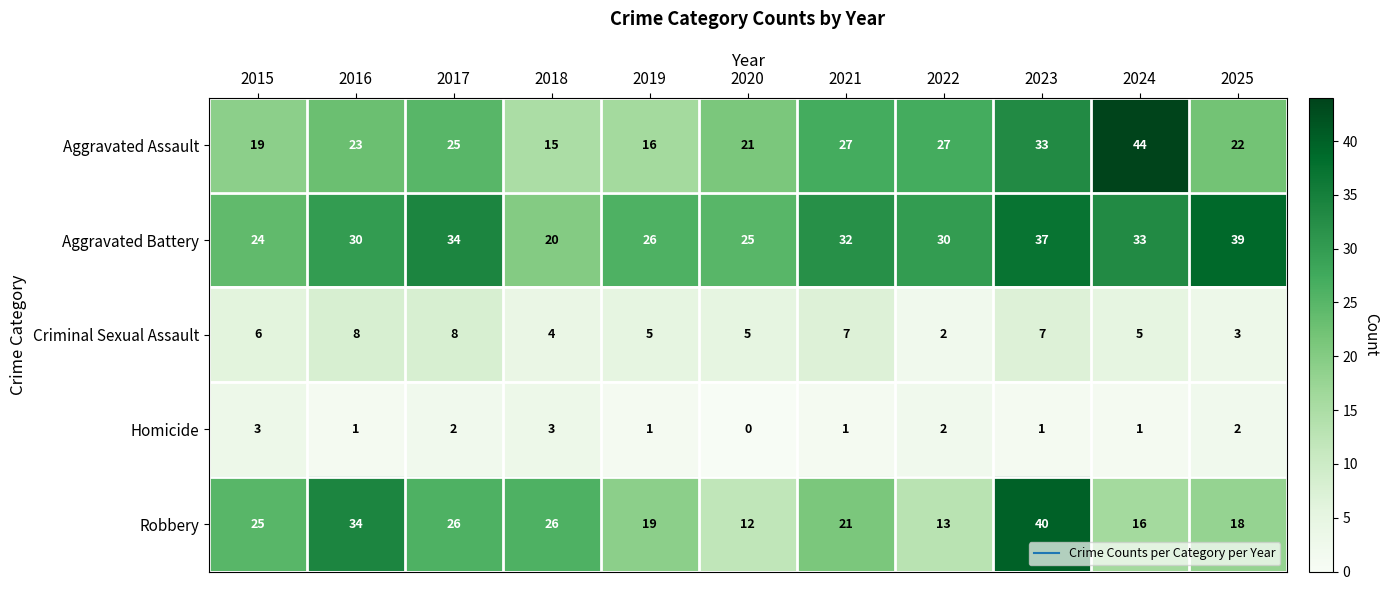

How many data points in Criminal Sexual Assault are less than 5?

3